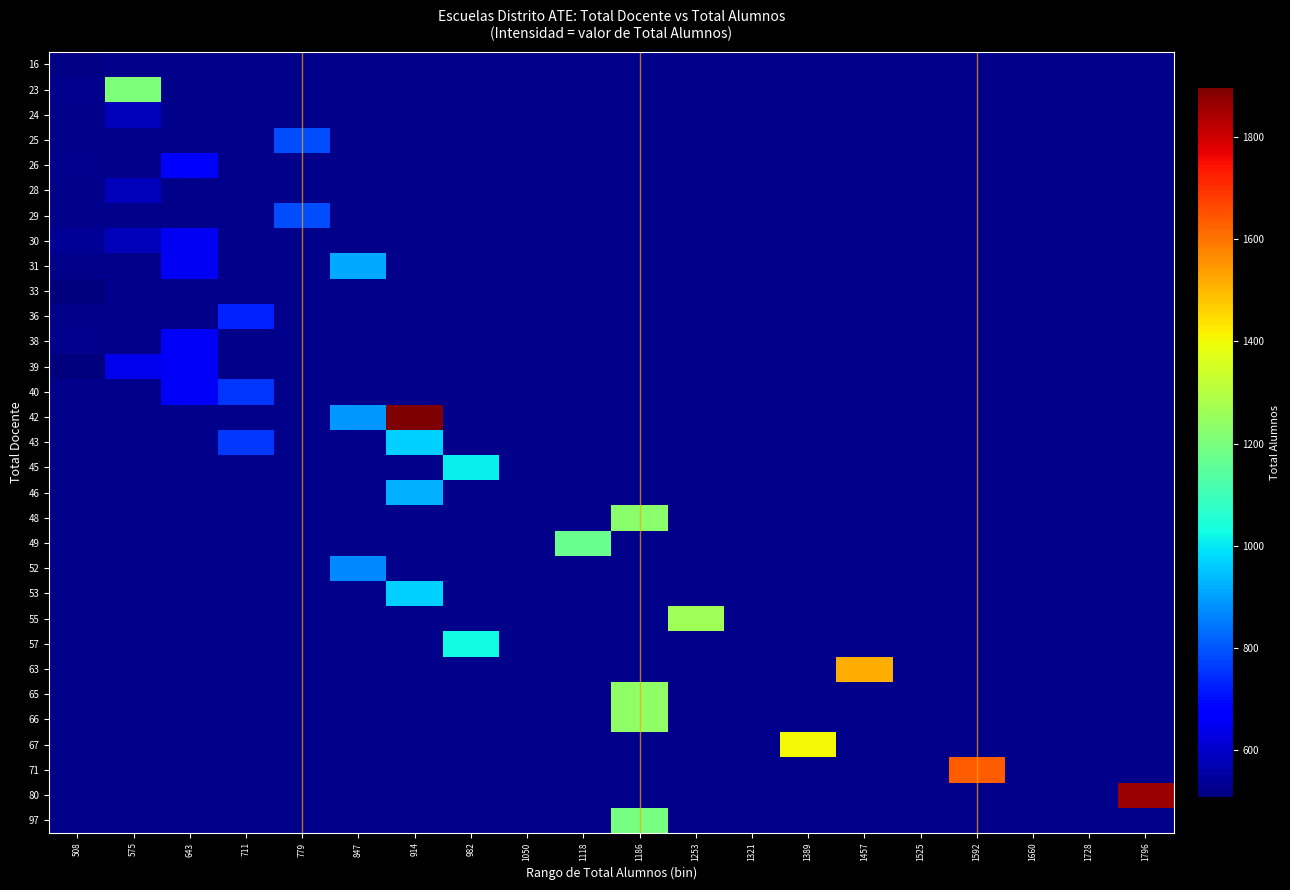

At which category does the chart reach its minimum across all series?

508